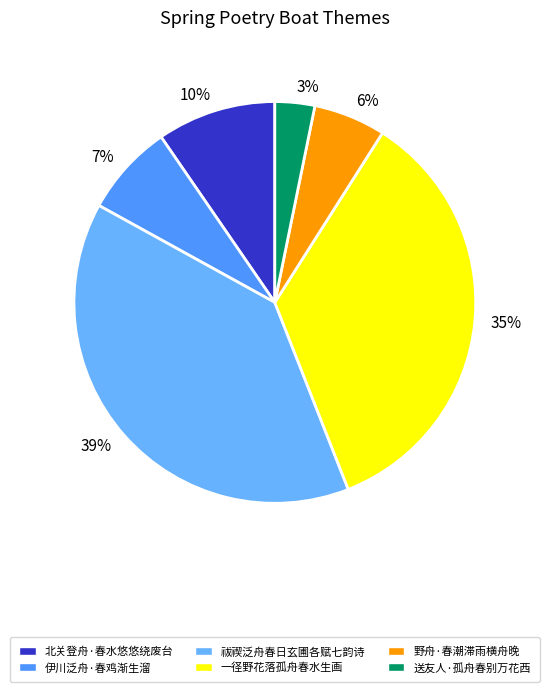

To the nearest percent, what is the difference between the largest and smallest slice percentages?

36%